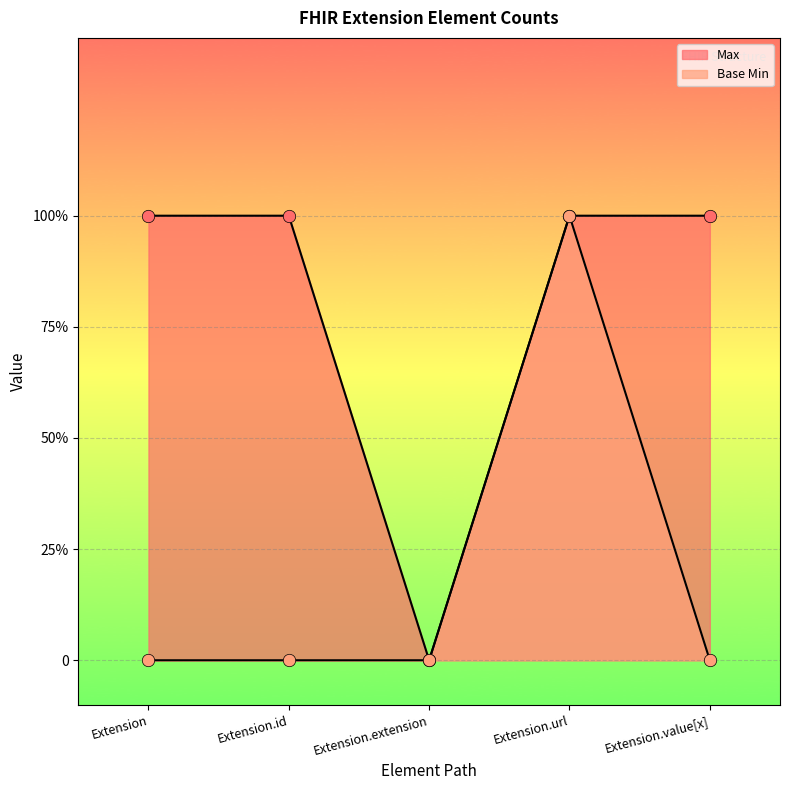

What is the total value across all series at Extension.id?

1